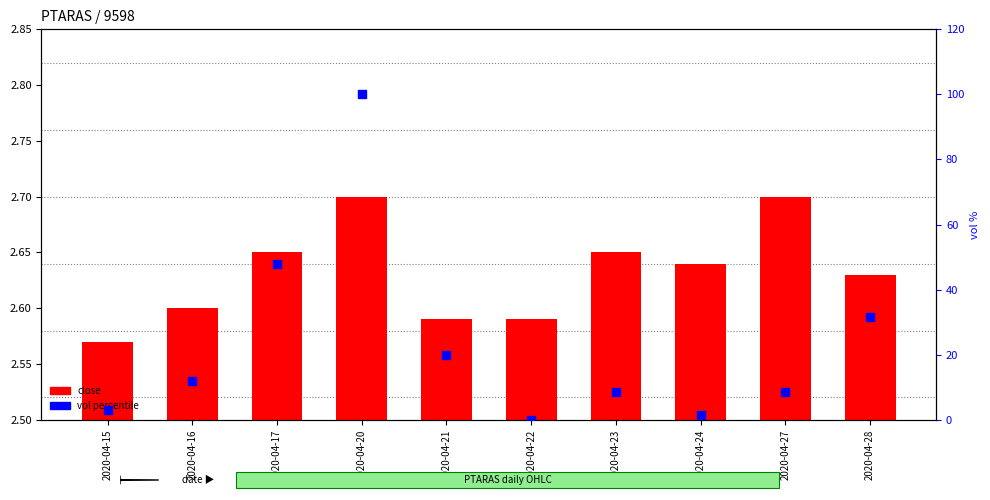

At which category is the sum across all series the highest?

2020-04-20